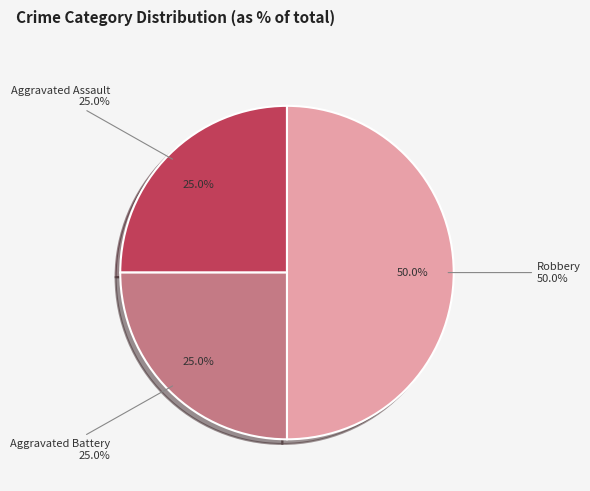

How many slices are in this pie chart?

3